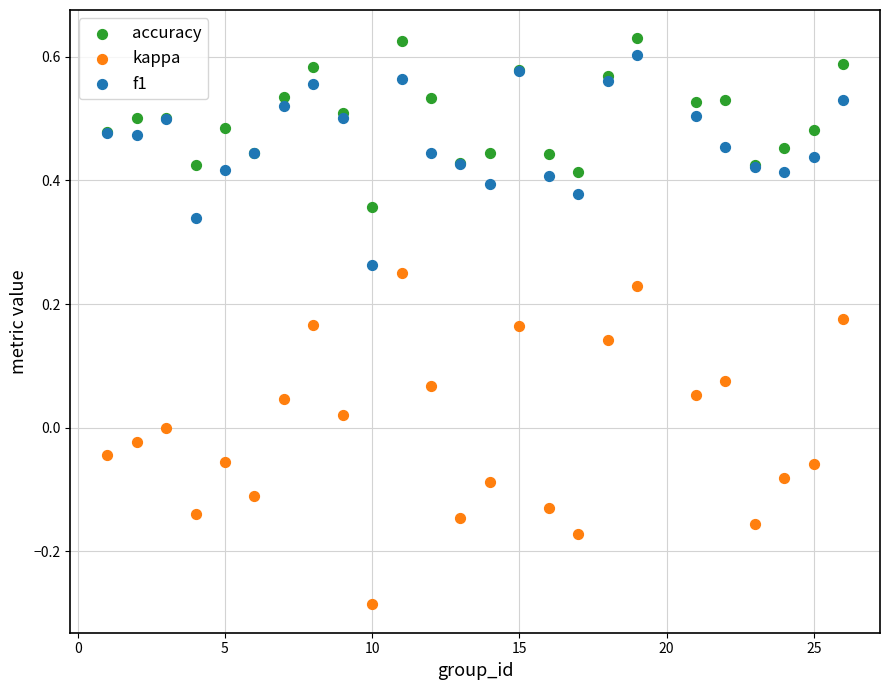

Which series reaches the minimum Y coordinate?

kappa